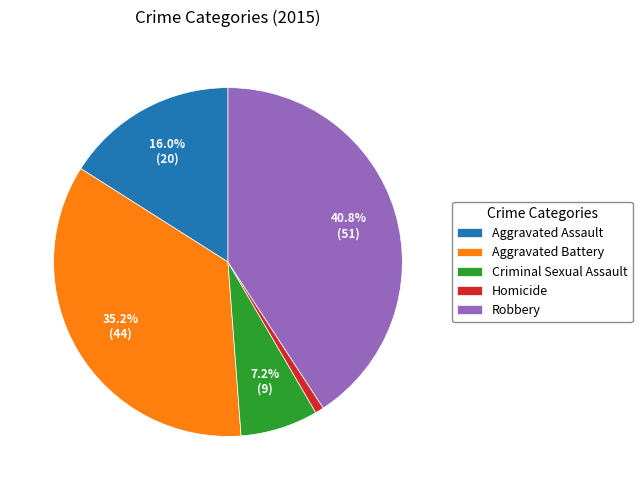

Which has a higher value, Aggravated Battery or Homicide?

Aggravated Battery